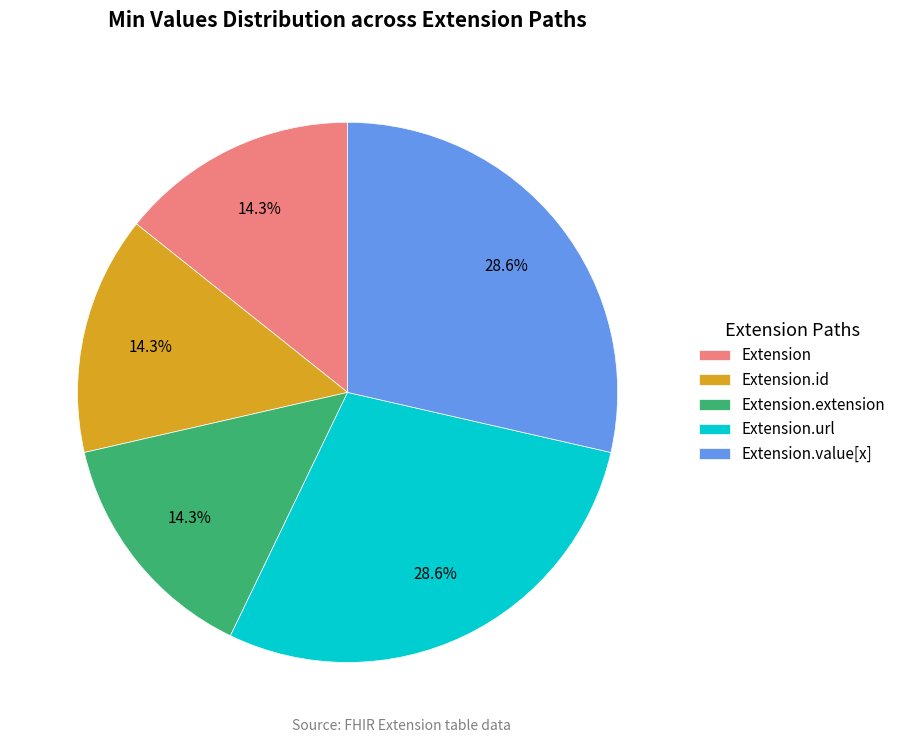

Between Extension.value[x] and Extension.extension, which is larger?

Extension.value[x]